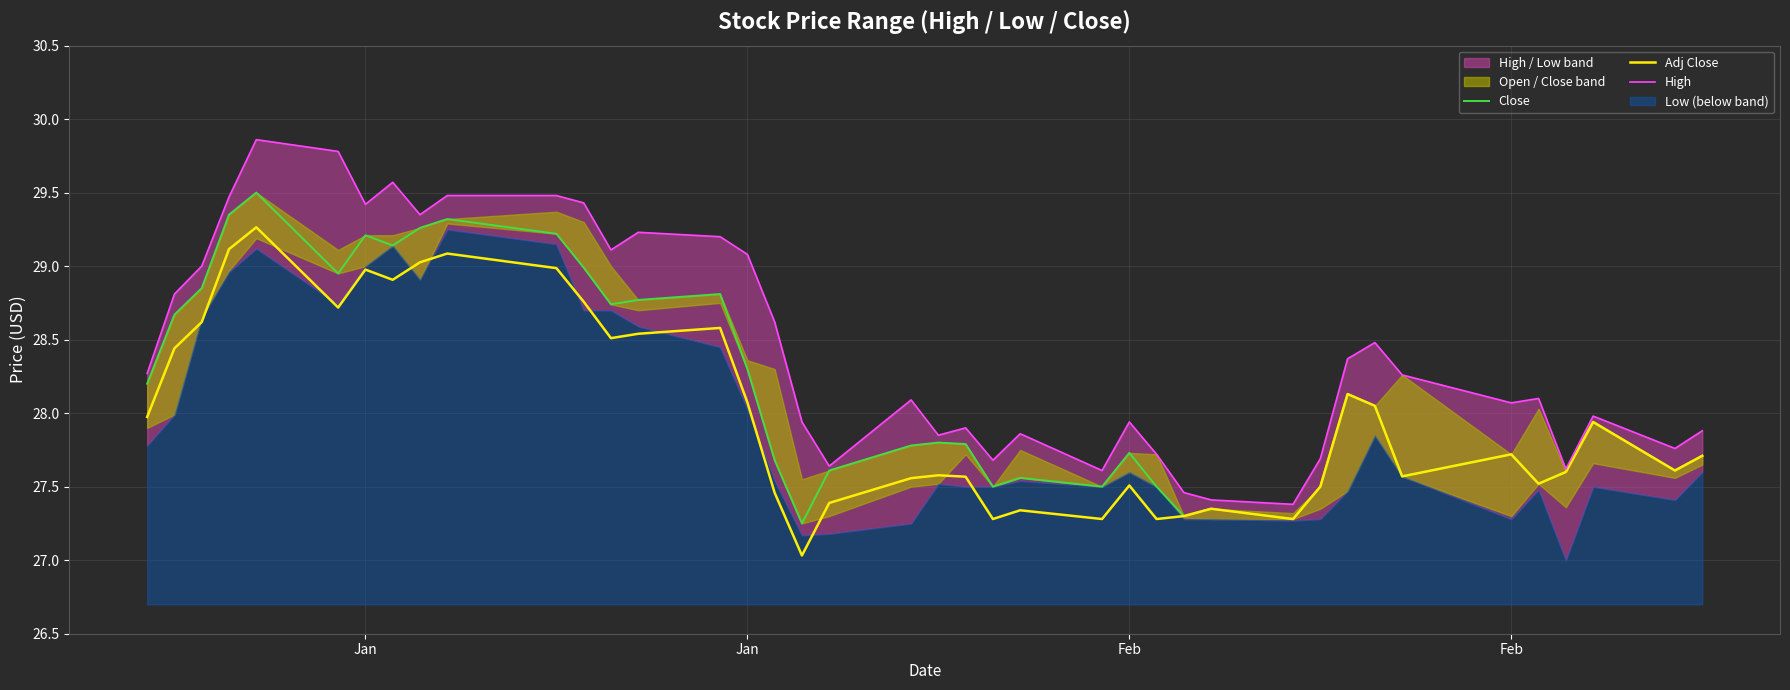

What is the label of the 3rd point from the left?

Feb